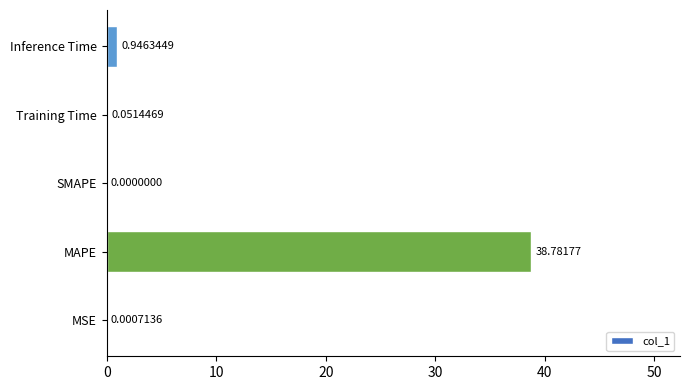

What is the sum of all values?

39.8